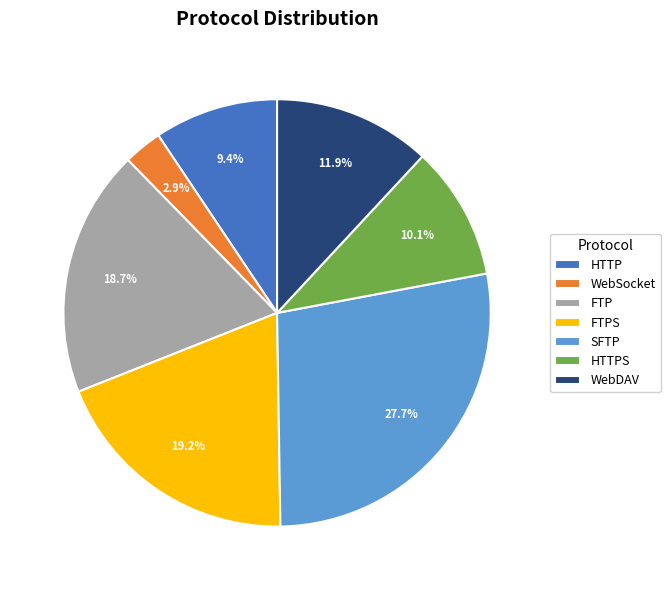

What is the smallest slice in the pie chart?

WebSocket